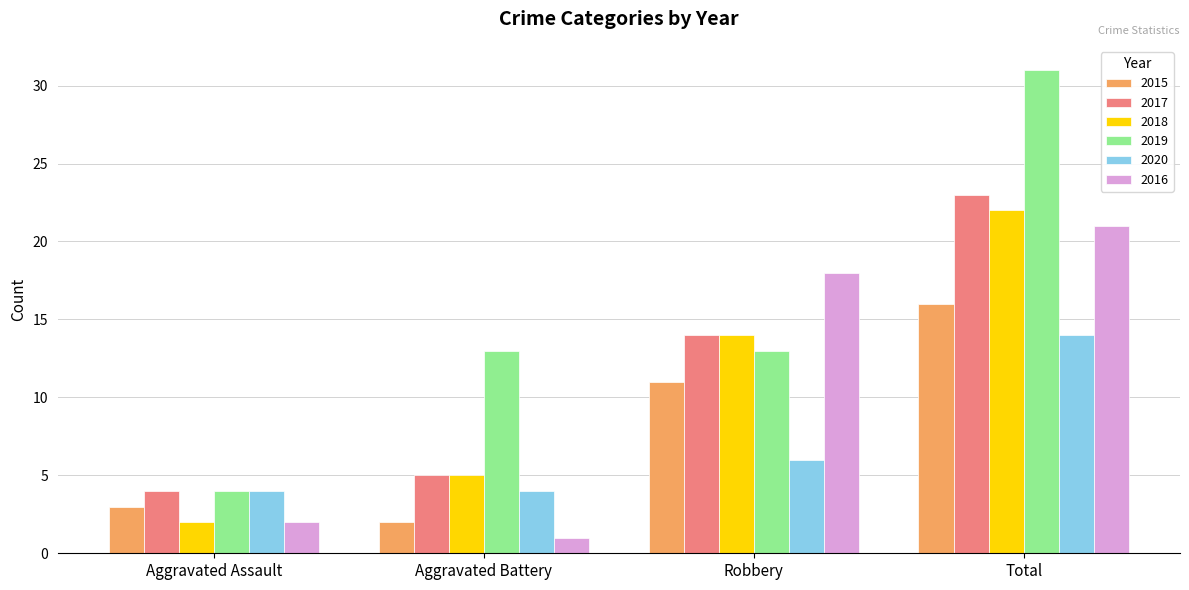

What is the maximum value shown in the chart?

31